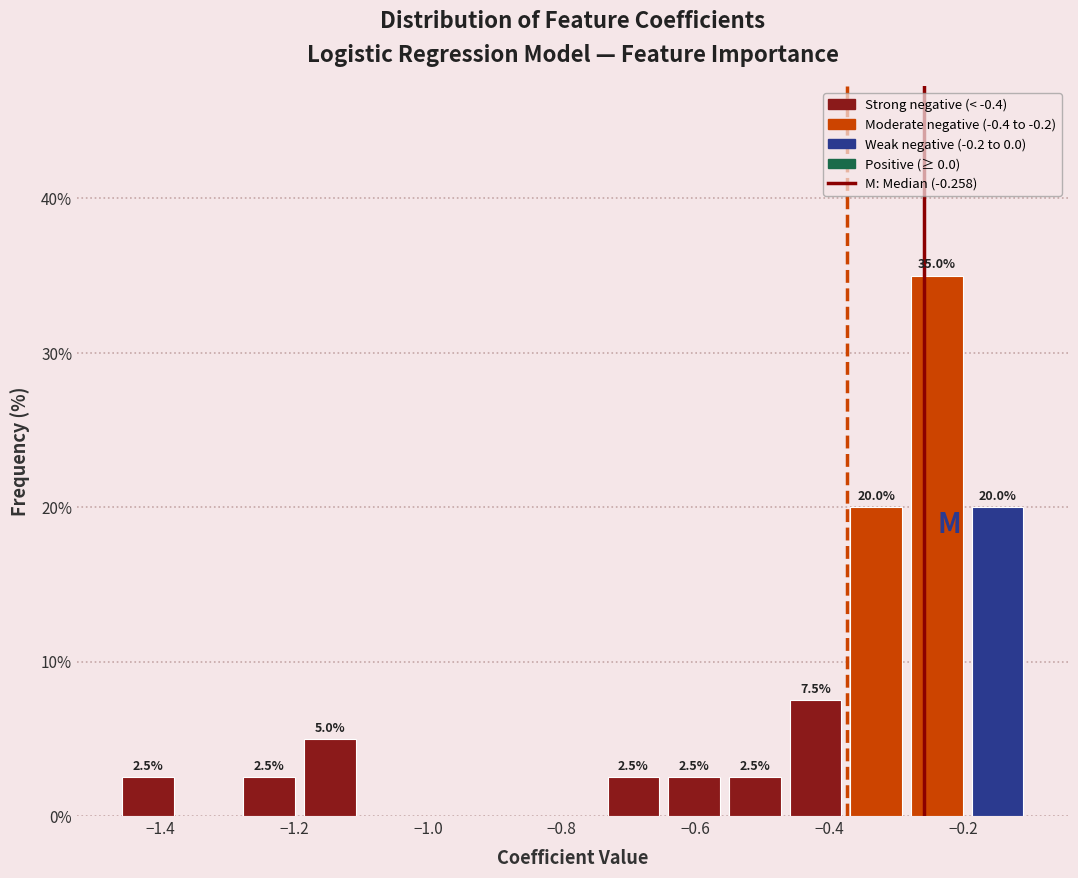

Which range on the x-axis has the tallest bar?

-0.28 to -0.20